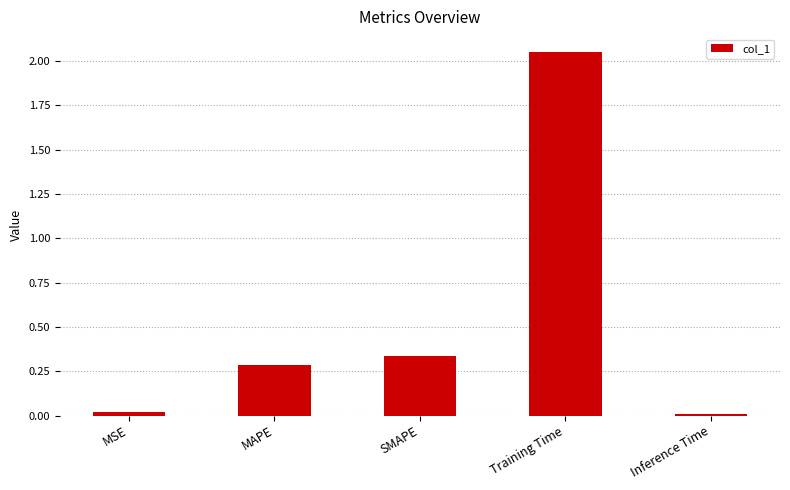

What is the change in value from Training Time to Inference Time?

-2.0